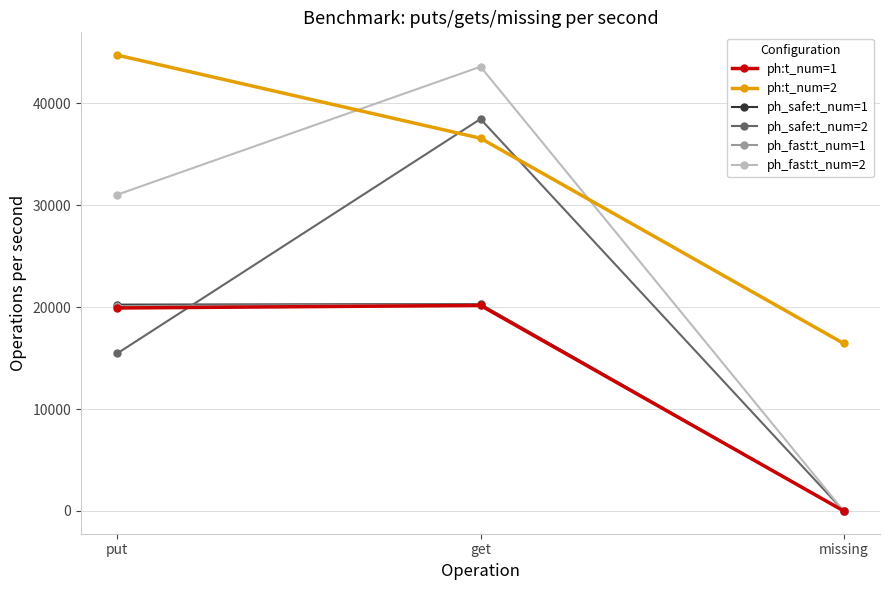

Count the ph_safe:t_num=2 values in the range 0 to 38463.

3